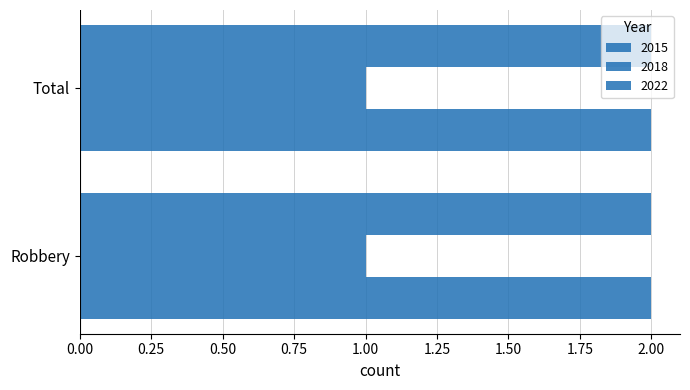

Reading left to right, transcribe all the data shown in this chart.

2015: 2	2
2018: 1	1
2022: 2	2